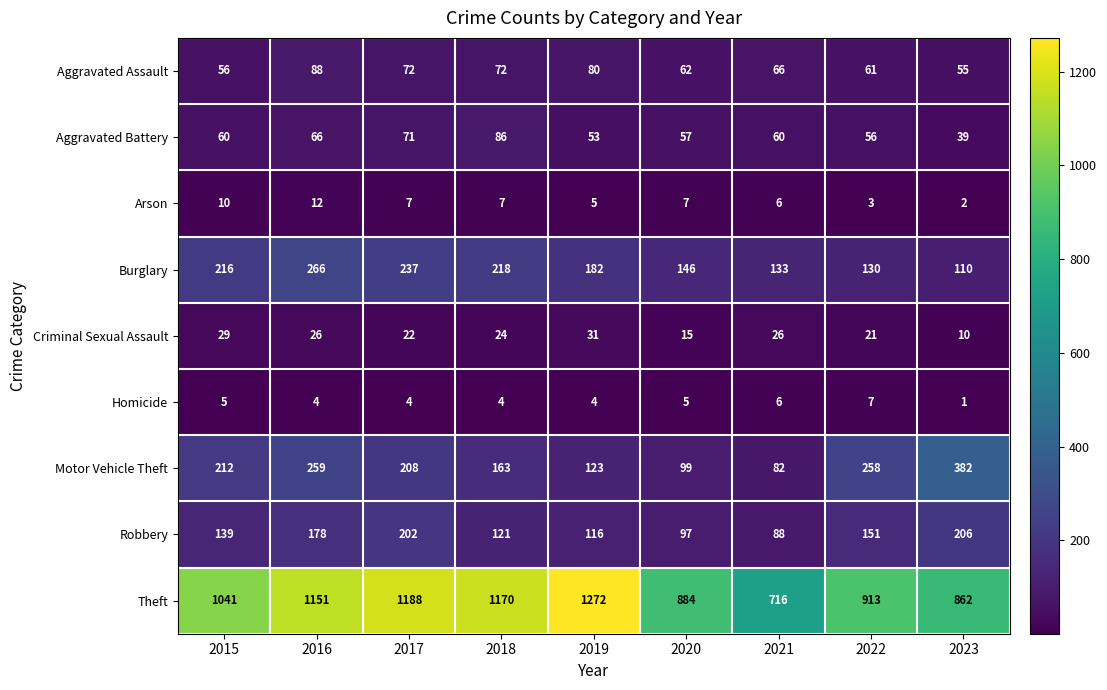

Rank the series by their maximum value, from highest to lowest.

Theft, Motor Vehicle Theft, Burglary, Robbery, Aggravated Assault, Aggravated Battery, Criminal Sexual Assault, Arson, Homicide